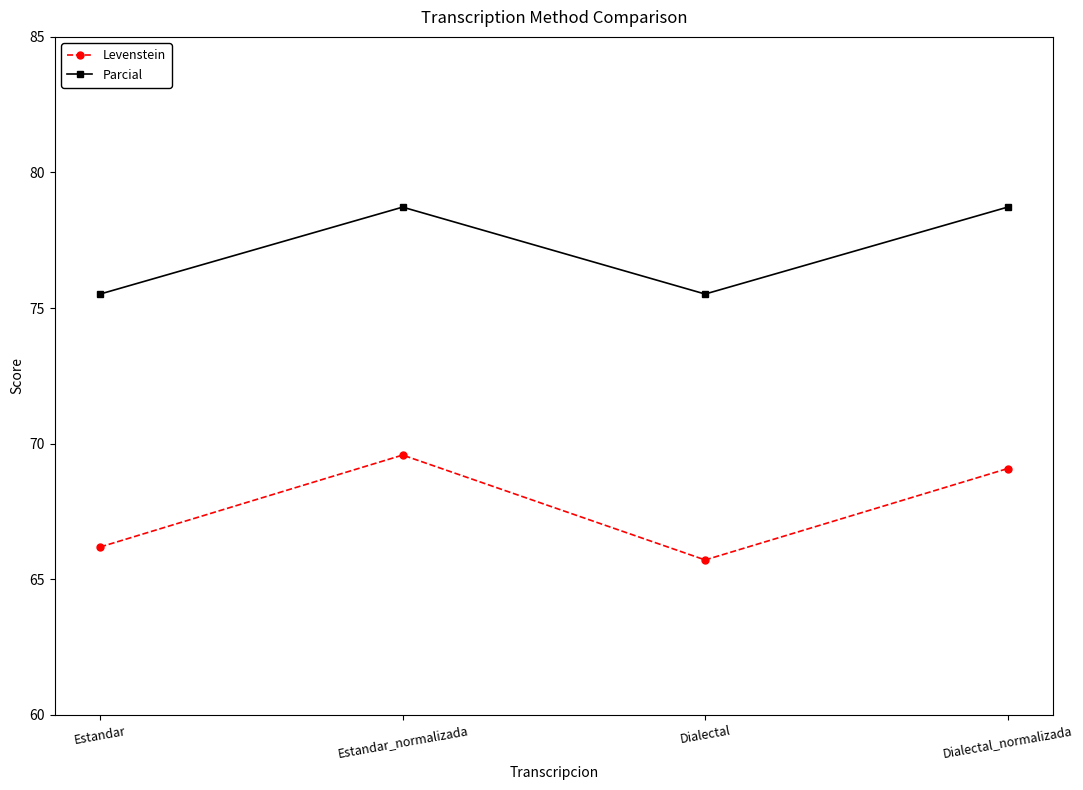

True or false: Levenstein has a value of 40.4 at Dialectal.

False